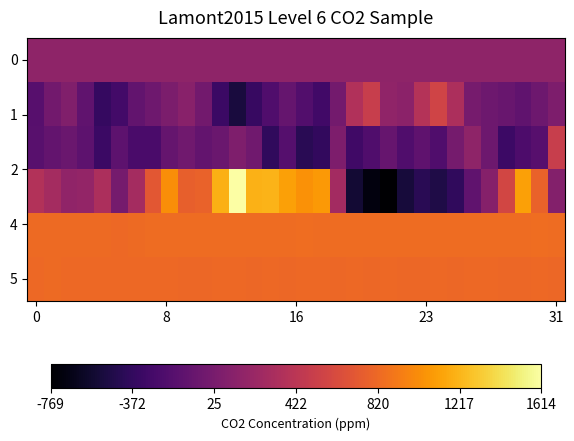

Which category has the lowest value across all series?

21